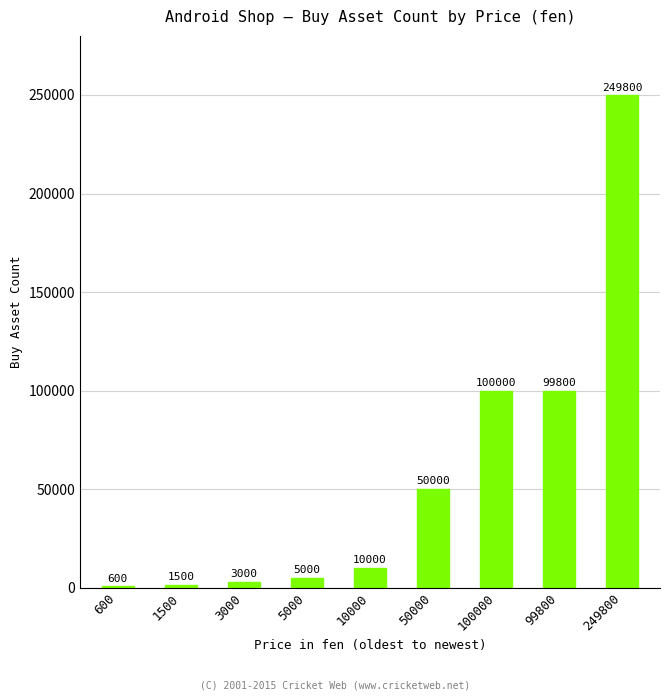

What is the sum of the values at 10000 and 5000?

15000